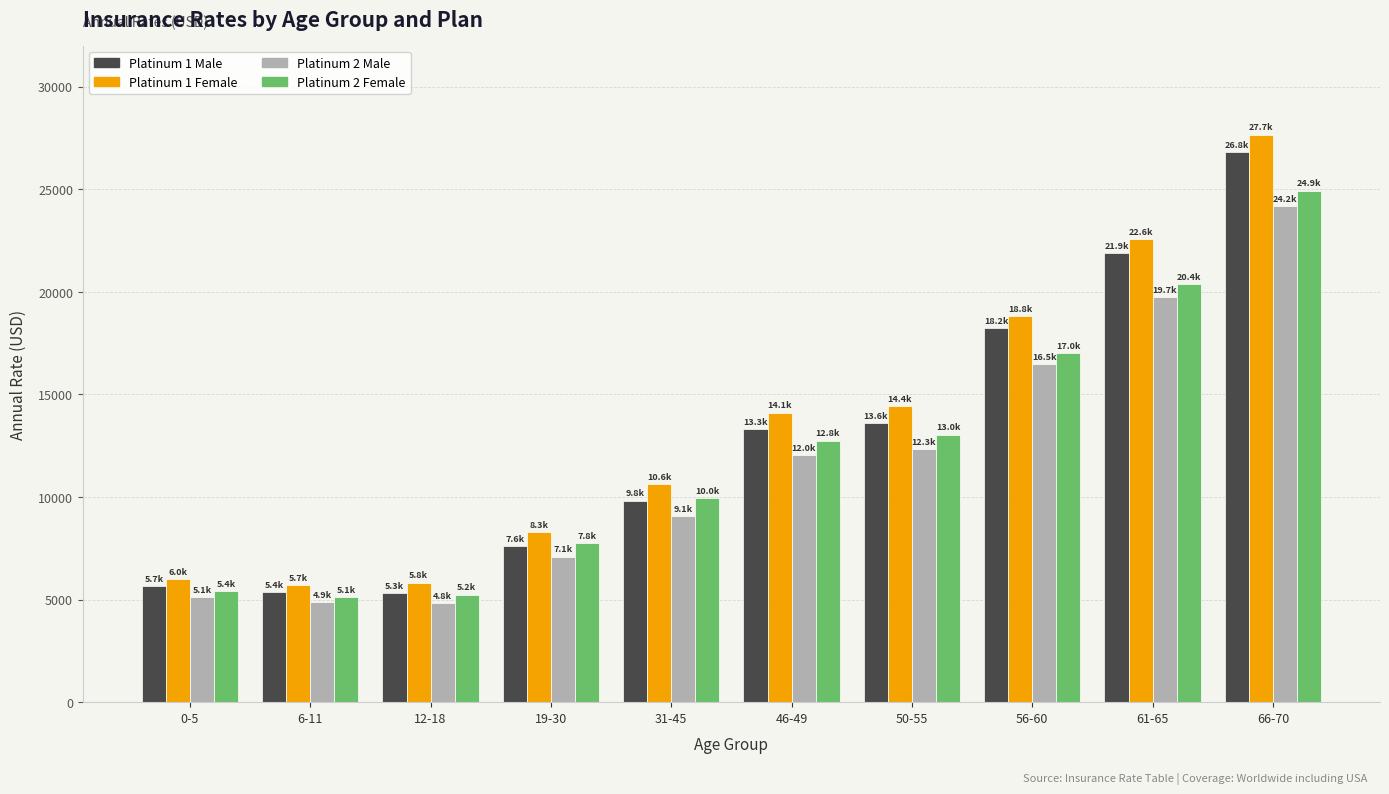

What is the greatest value displayed?

27661.1